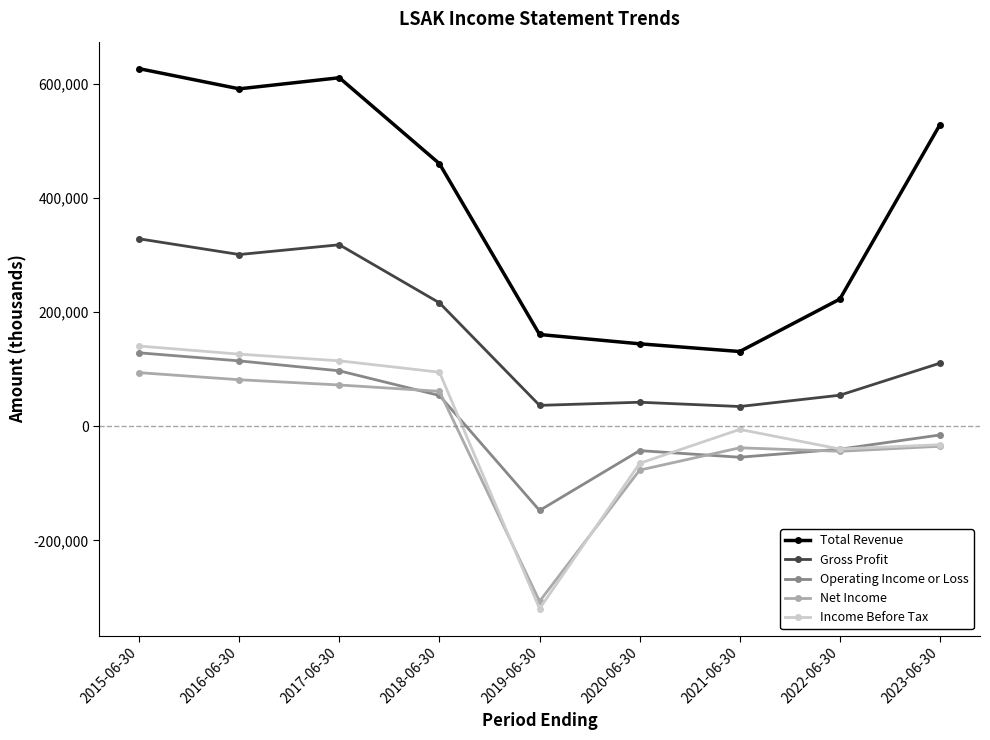

How many data points in Operating Income or Loss are less than -15300?

4